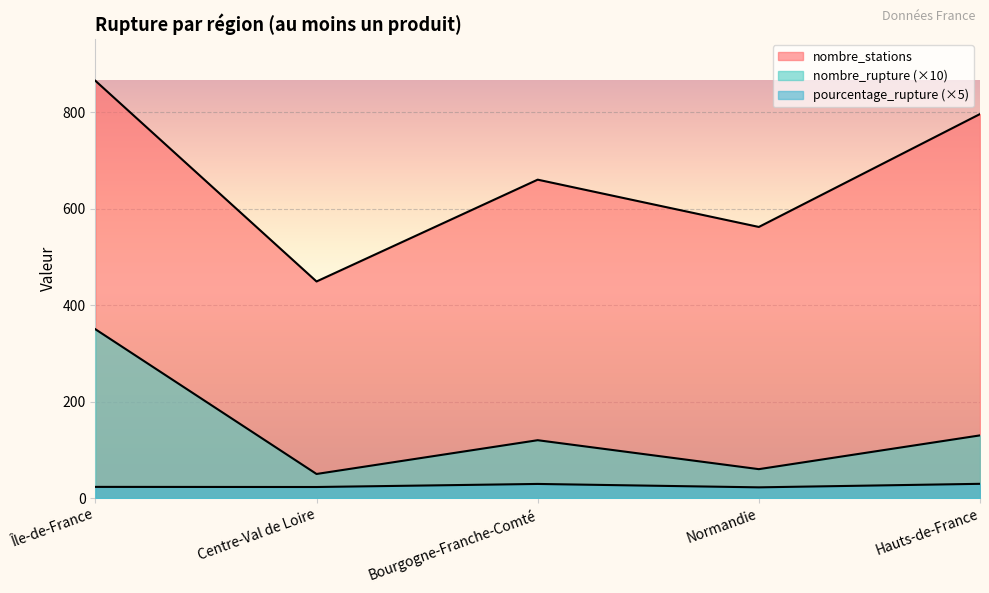

Which category has the lowest value in the nombre_stations series?

Centre-Val de Loire